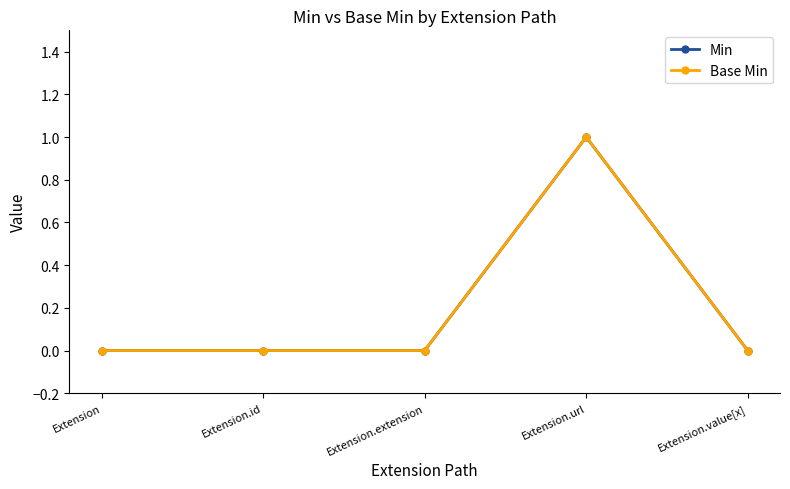

True or false: Base Min and Min intersect in this chart.

False